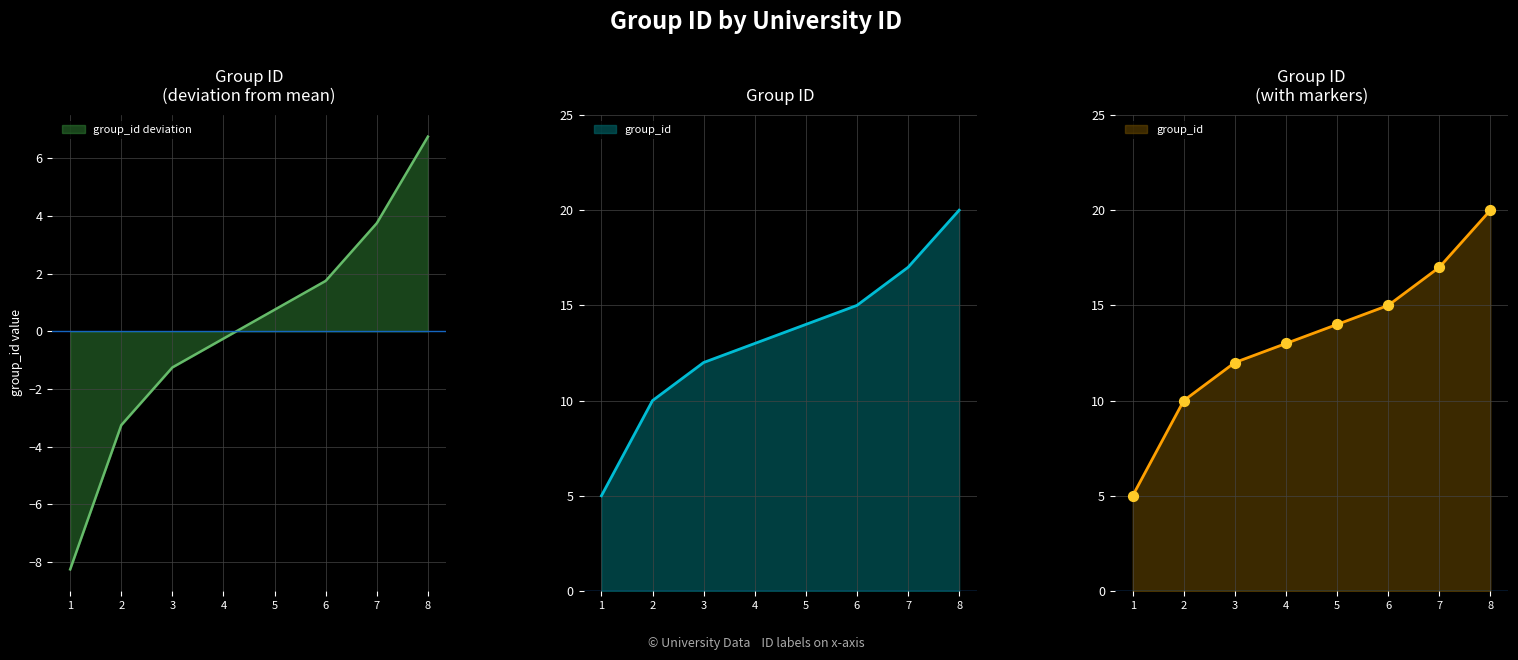

Which has a higher value, 6 or 4?

6